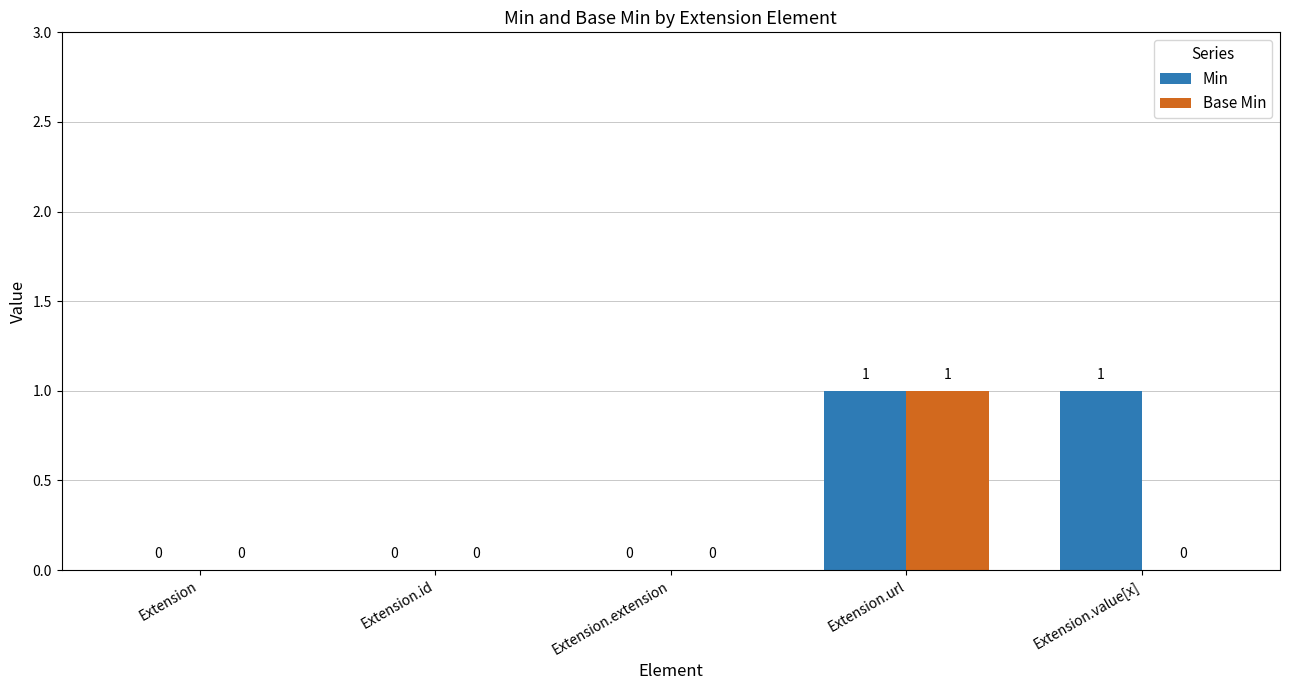

What is the maximum value for Base Min?

1